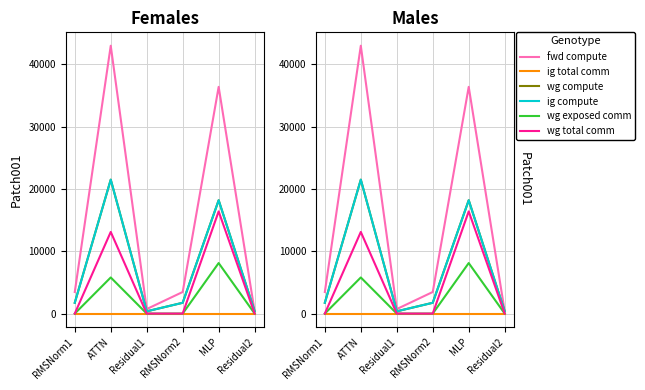

Reading left to right, transcribe all the data shown in this chart.

fwd compute: 3465.2	42998.2	722.5	3465.2	36392.1	361.3
ig total comm: 0.0	0.0	0.0	0.0	0.0	0.0
wg compute: 1732.6	21499.1	361.3	1732.6	18196.1	361.3
ig compute: 1732.6	21499.1	361.3	1732.6	18196.1	361.3
wg exposed comm: 0.0	5797.3	0.0	0.0	8109.7	0.0
wg total comm: 0.0	13108.2	0.0	0.0	16404.2	0.0